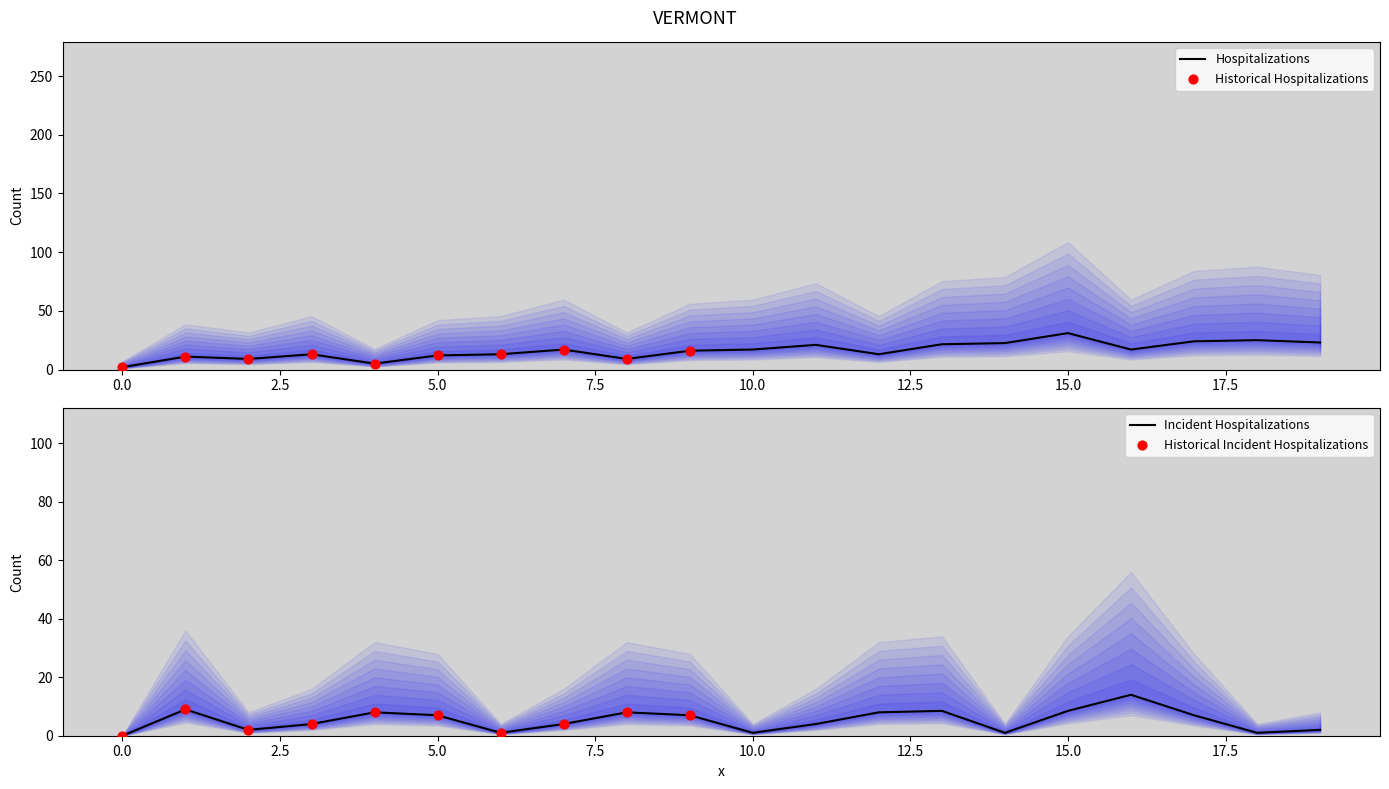

At which label does Hospitalizations reach its peak?

15.0